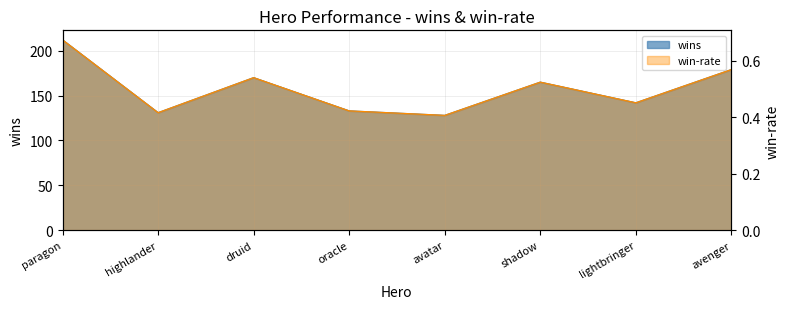

Rank the series at highlander from highest to lowest value.

wins, win-rate